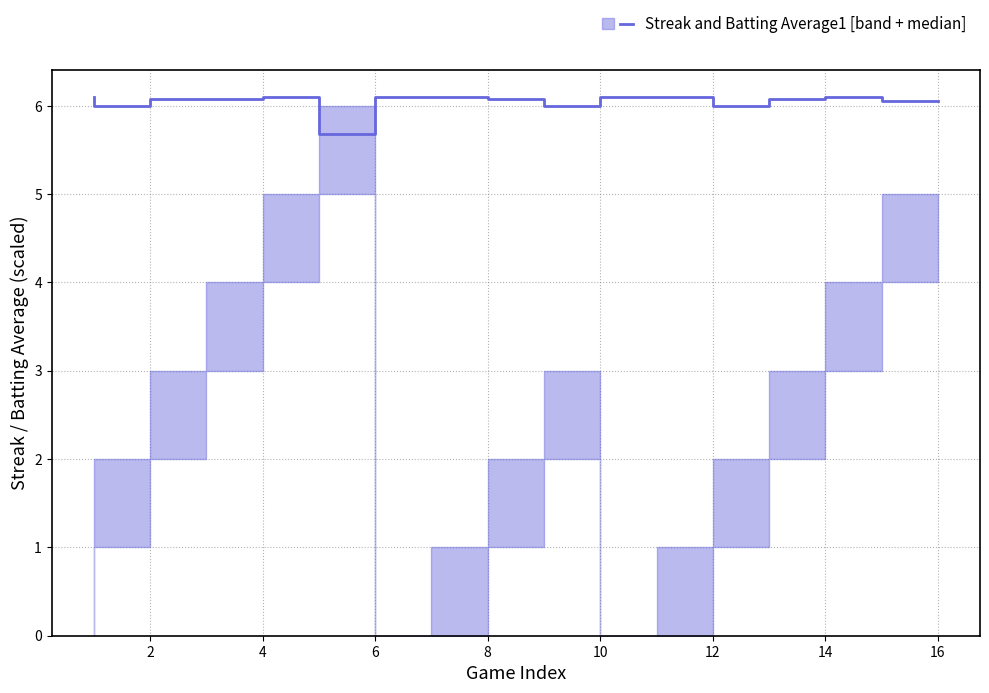

How many data points are above 6?

12